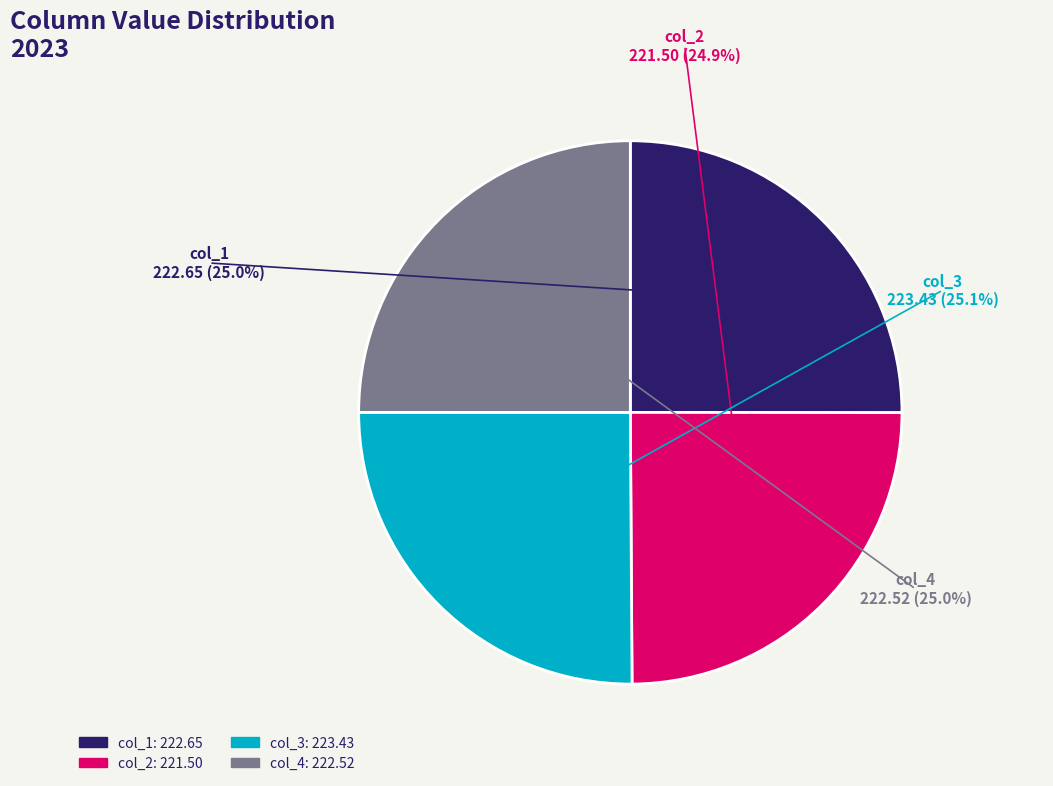

Is there a majority slice in this chart?

No